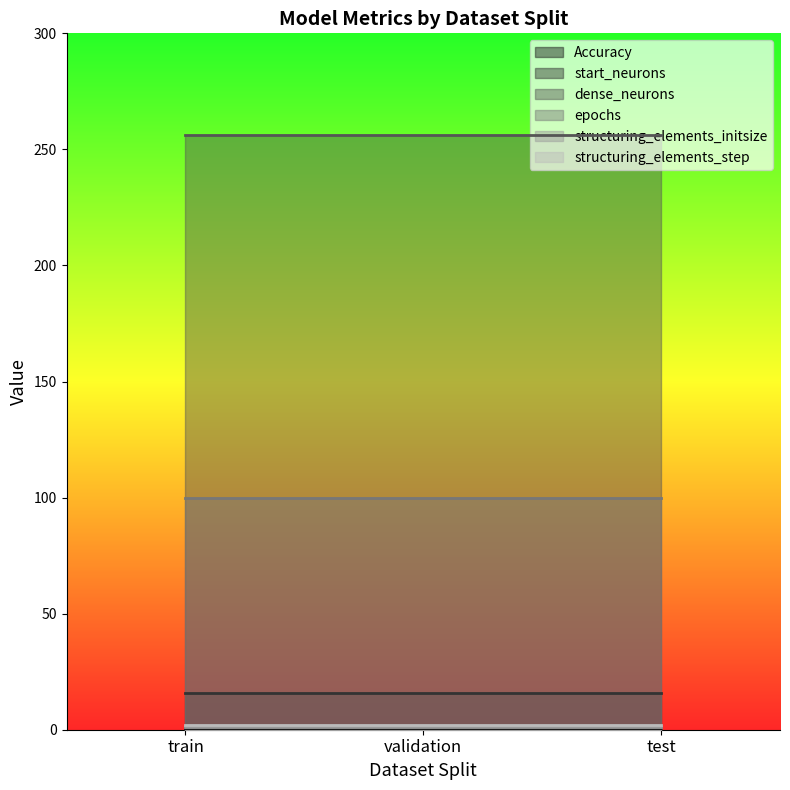

Reading right to left, list all the values displayed in this chart.

Accuracy: test=0.5	validation=0.5	train=0.5
start_neurons: test=16.0	validation=16.0	train=16.0
dense_neurons: test=256.0	validation=256.0	train=256.0
epochs: test=100.0	validation=100.0	train=100.0
structuring_elements_initsize: test=1.0	validation=1.0	train=1.0
structuring_elements_step: test=2.0	validation=2.0	train=2.0